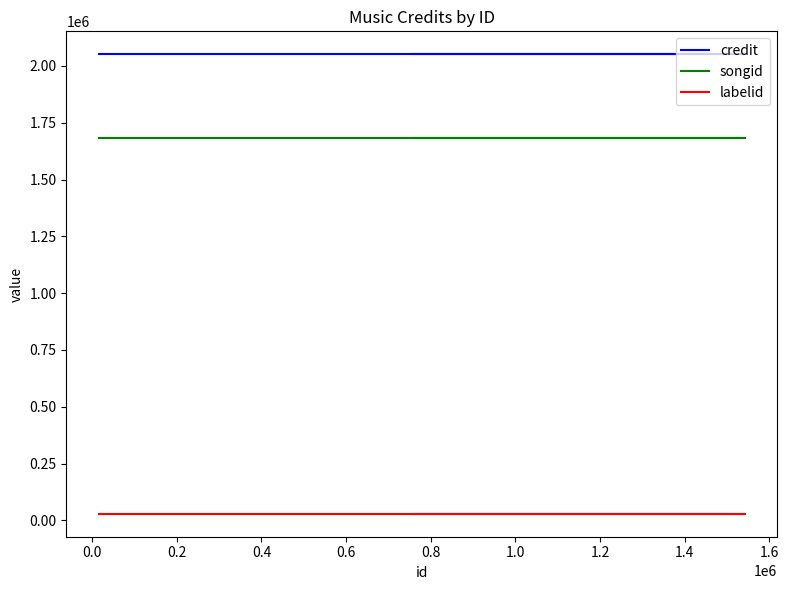

What is the maximum value shown in the chart?

2050743